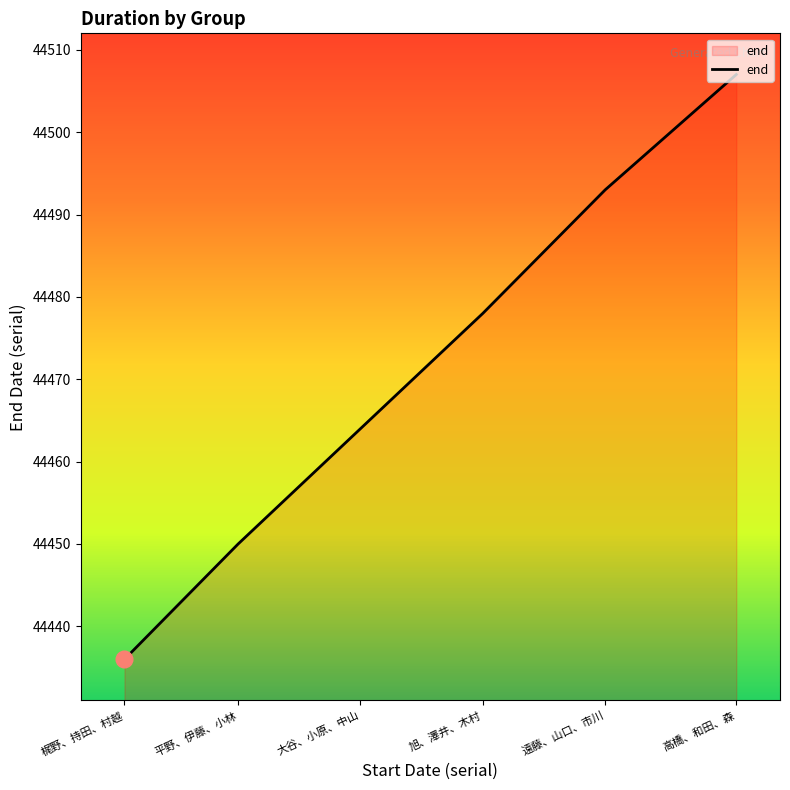

Is it true that the value at 平野、伊藤、小林 is 27621?

False